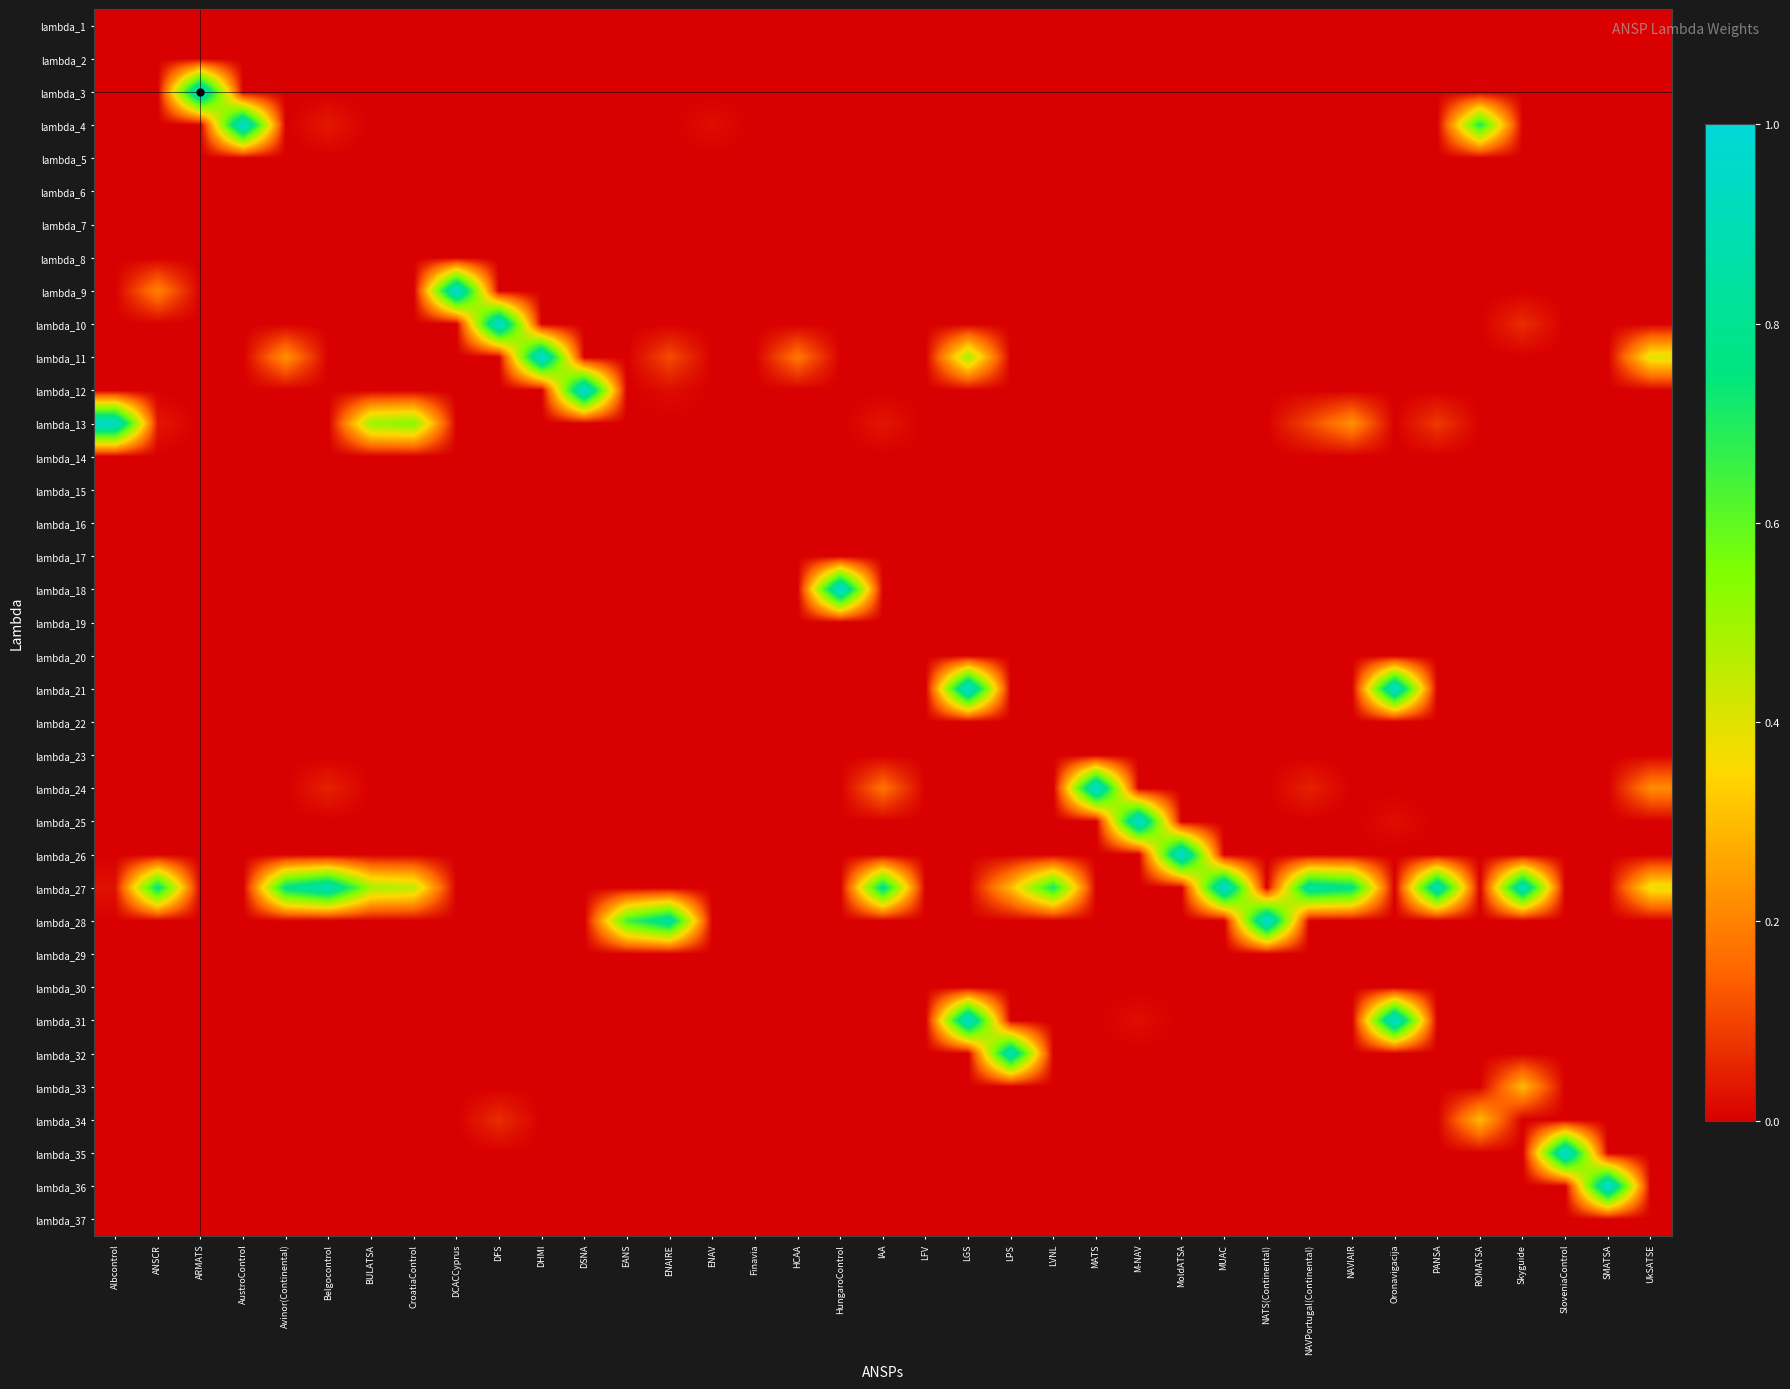

At how many categories does at least one series exceed 0?

35